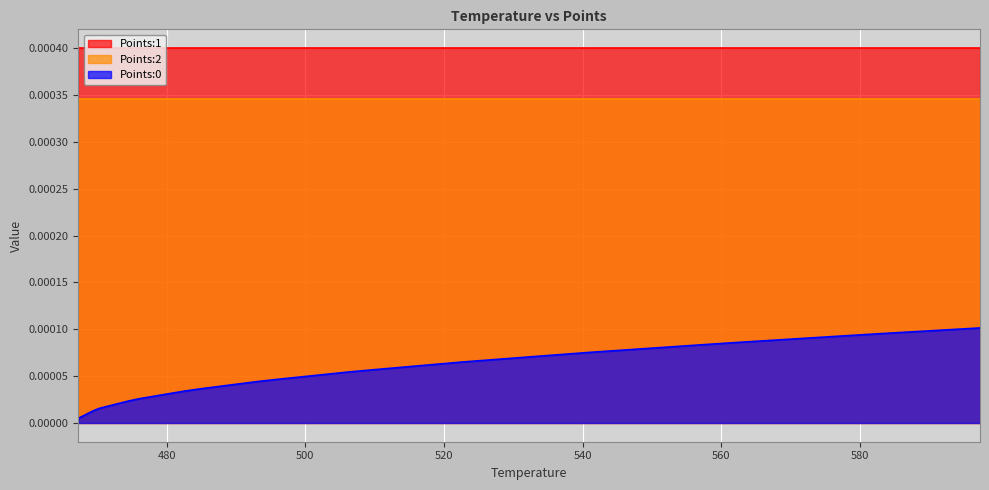

Is it true that Points:2 equals 0.0 at 536.43?

True